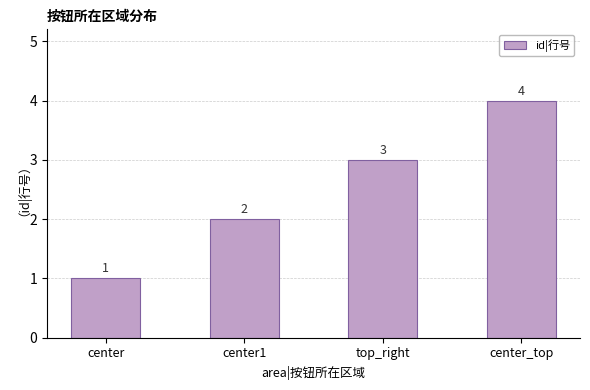

Reading right to left, what are all the values shown in this chart?

4	3	2	1